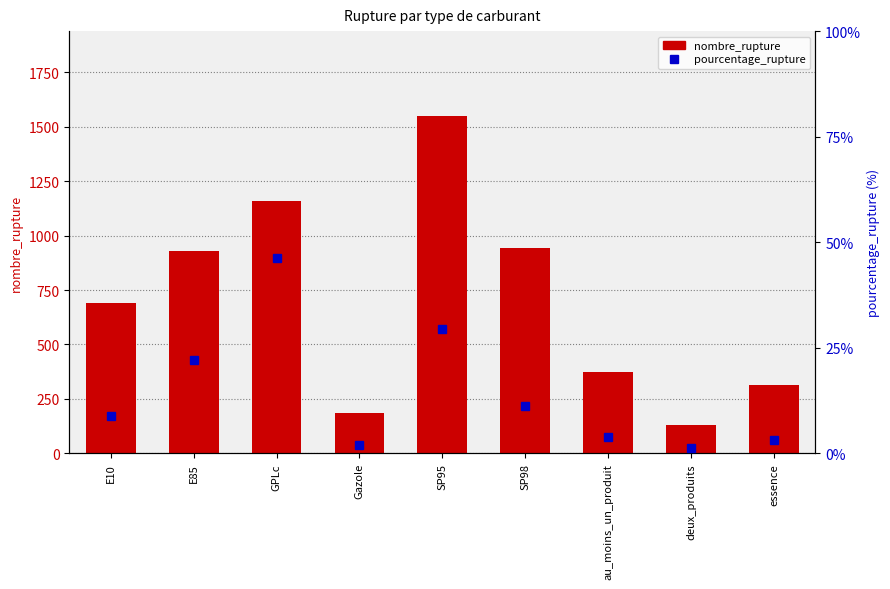

Which series has the largest total across all categories?

nombre_rupture